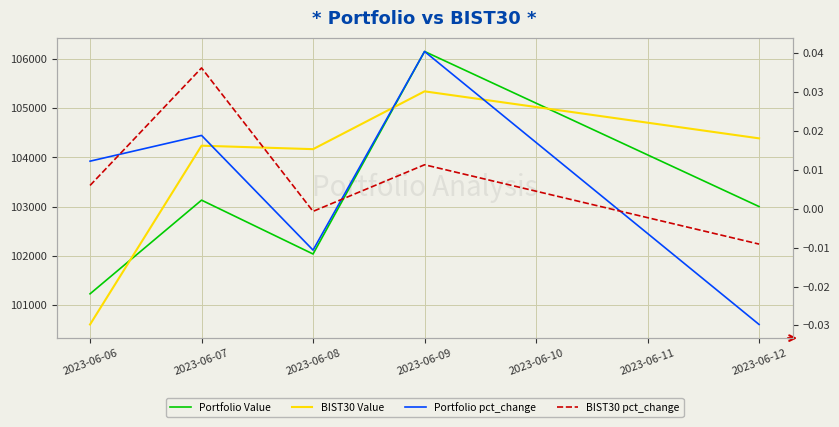

At which label is Portfolio pct_change closest to 0?

2023-06-08